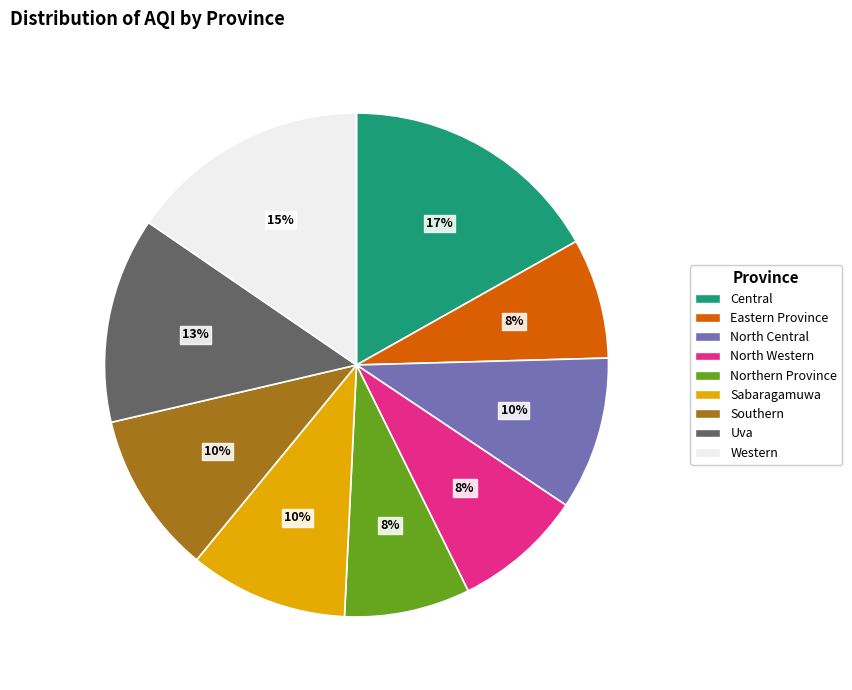

Is the sum of Northern Province and Central greater than half?

No